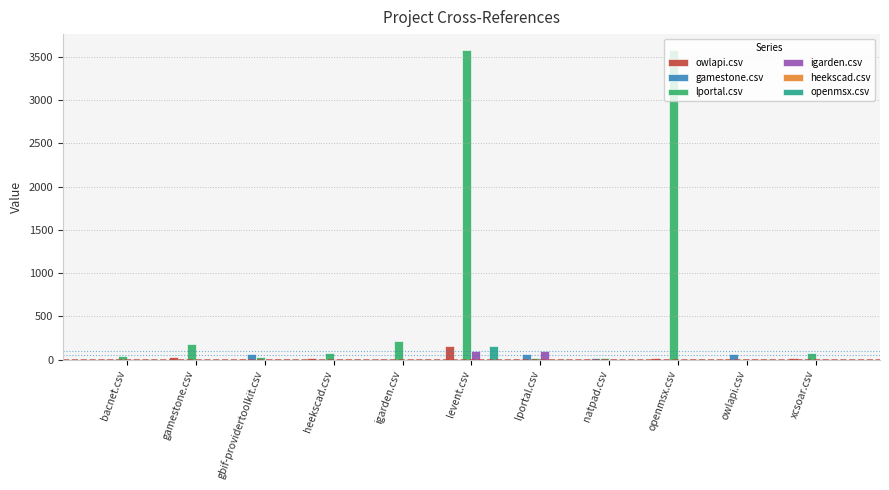

Does the chart contain stacked bars?

No